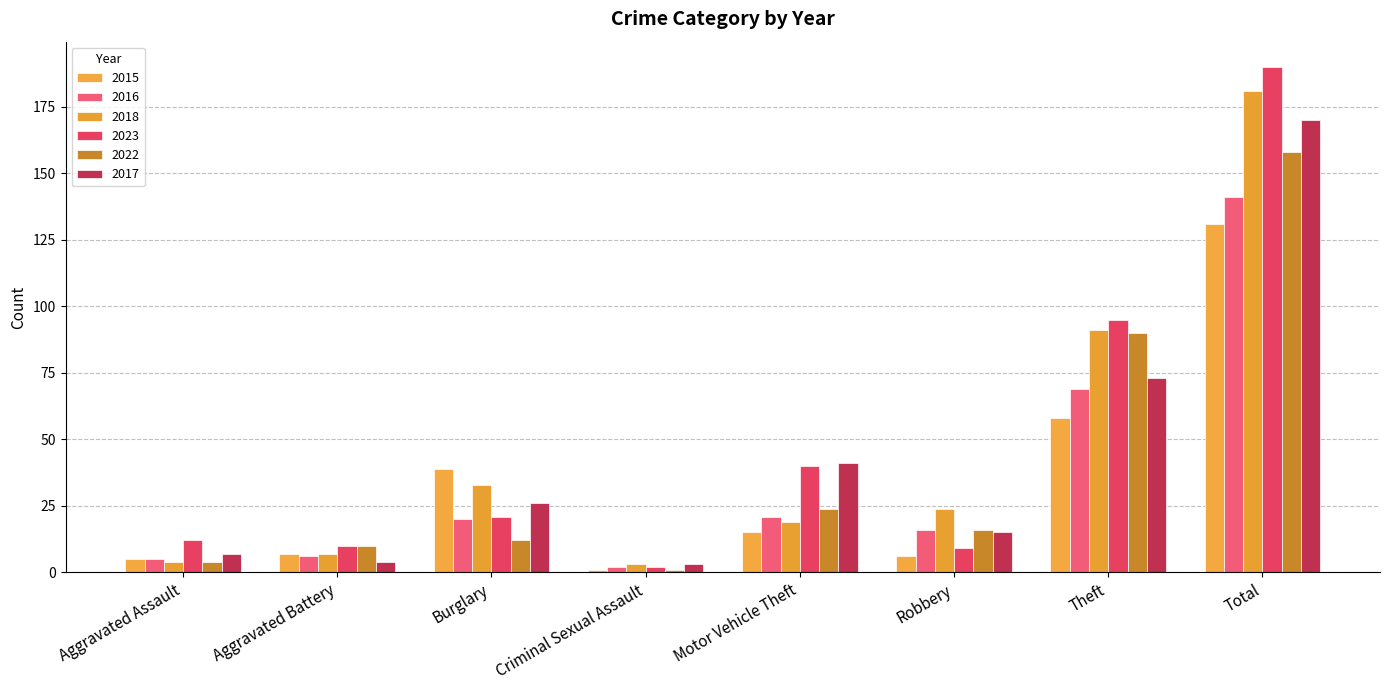

How many bars are there in each group?

6